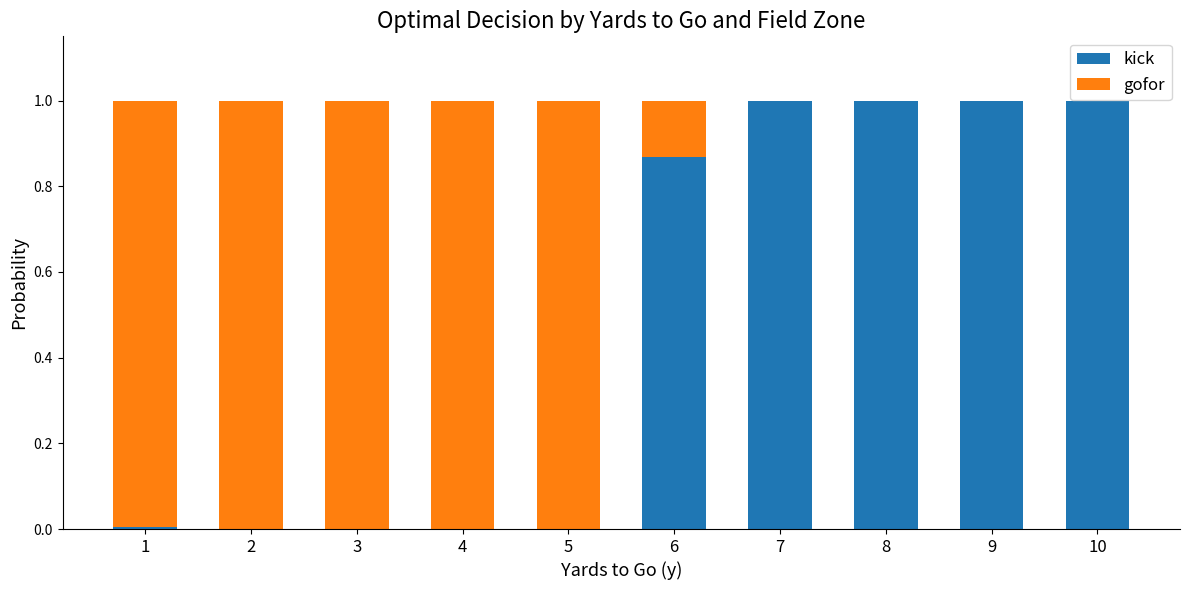

Are the bars grouped side by side (vs. stacked)?

No